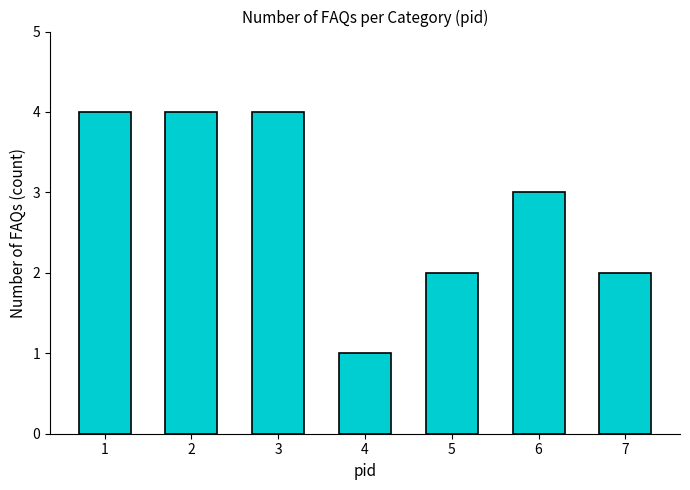

Does the chart contain any negative values?

No